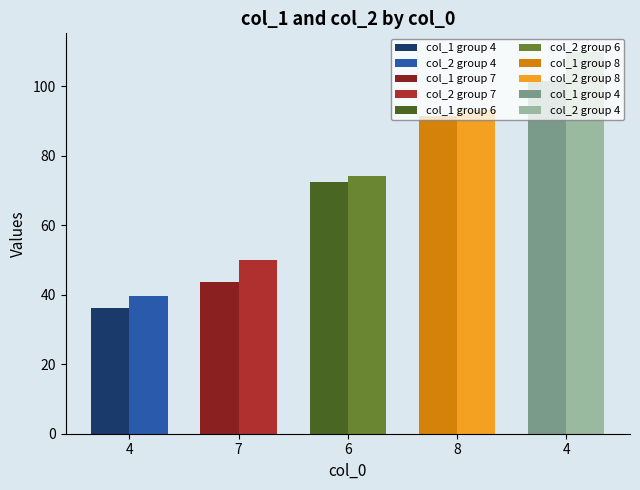

Which series has the widest spread of values?

col_2